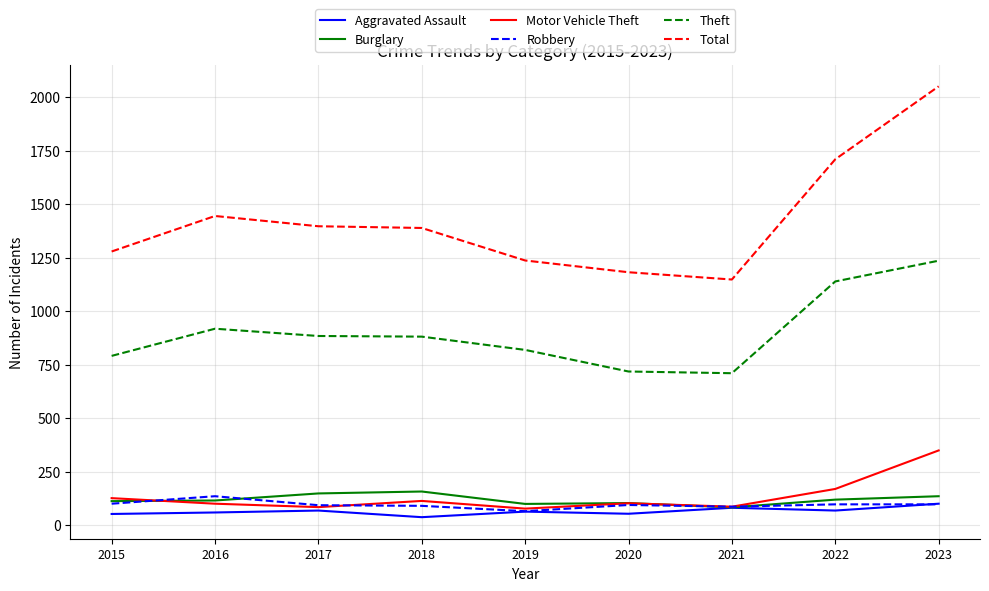

How many lines are shown in the chart?

6